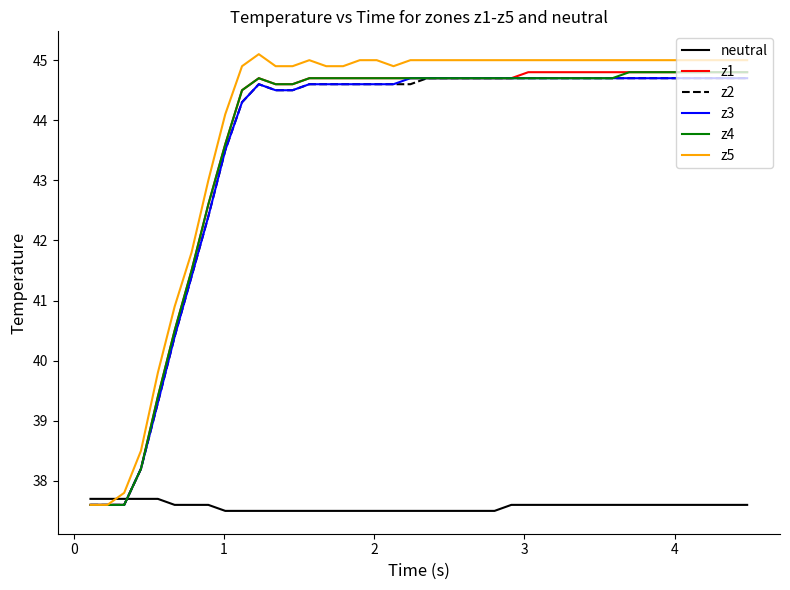

What is the lowest value of the z5 series?

37.6